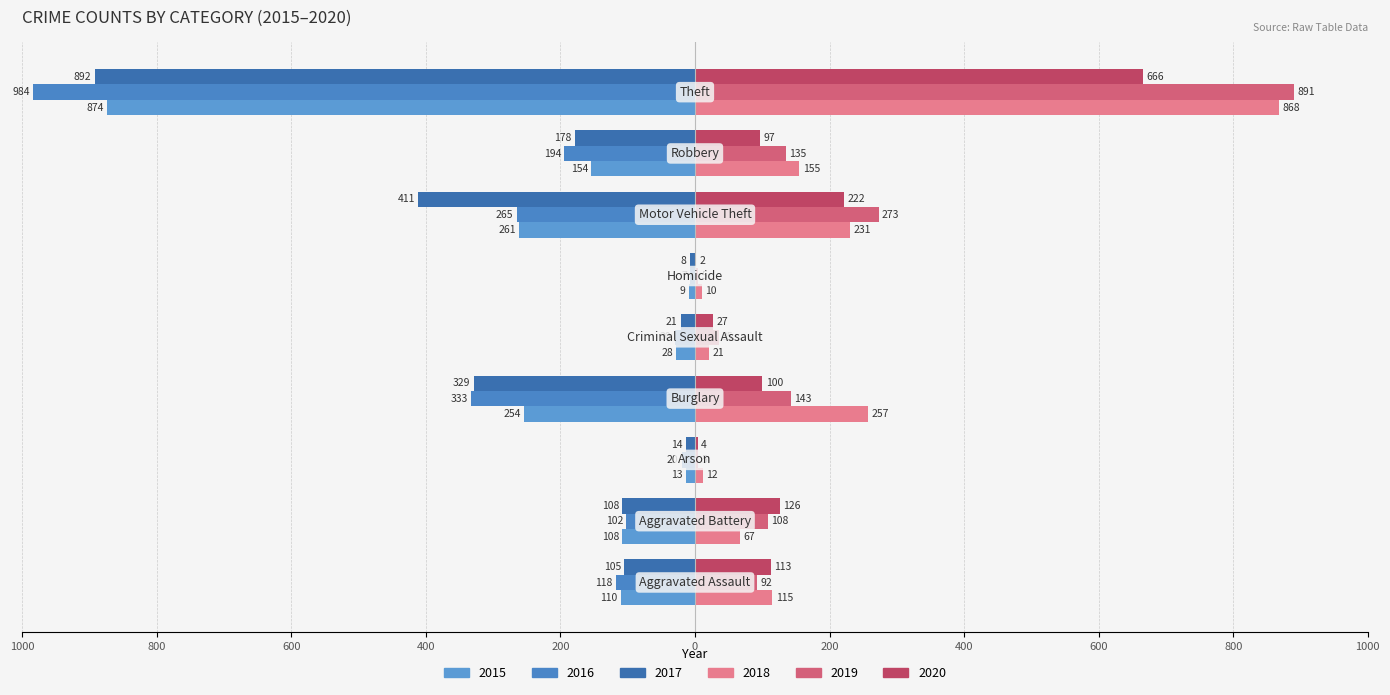

How many values in the 2020 series exceed 100?

4